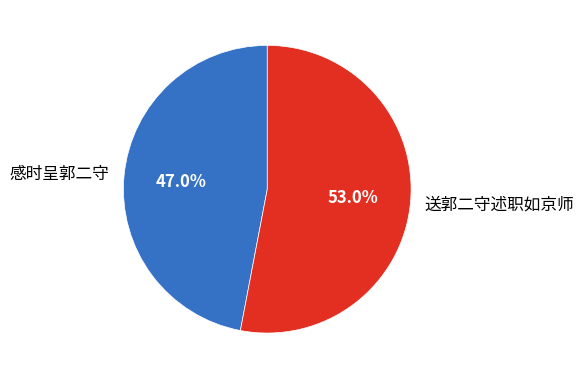

What percentage do 感时呈郭二守 and 送郭二守述职如京师 together represent?

100.0%